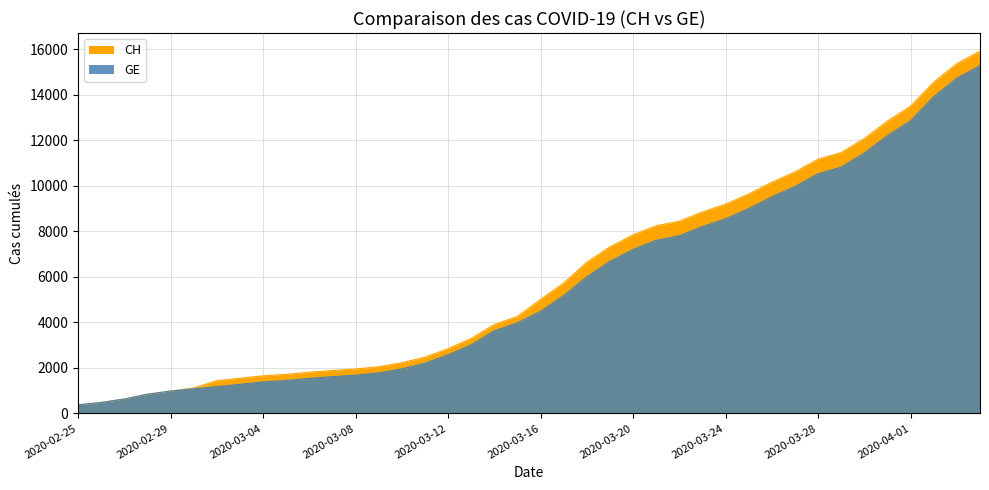

True or false: CH has a value of 15492 at 33.

False